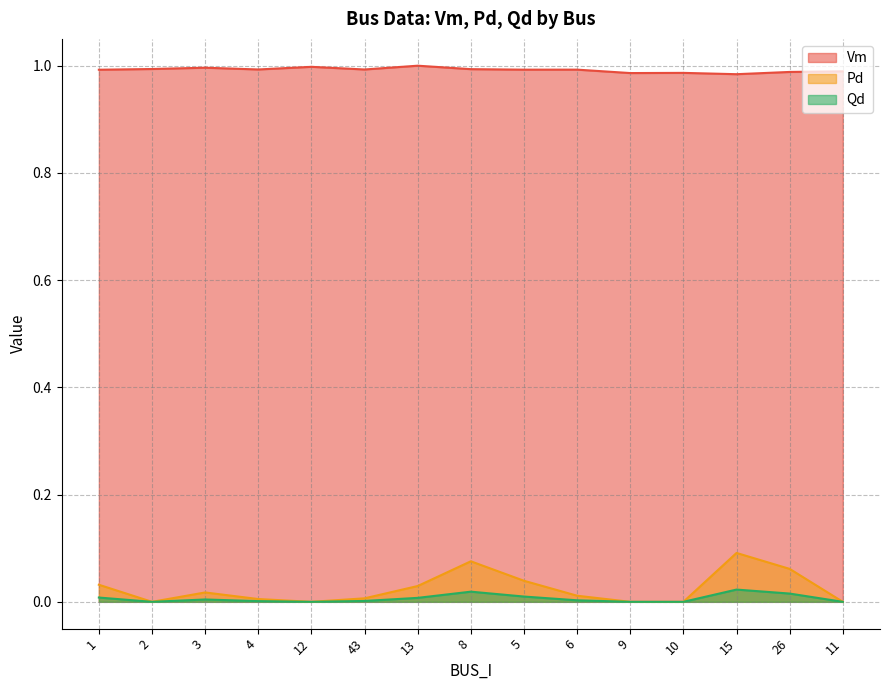

Which has a higher value, 11 or 13?

13